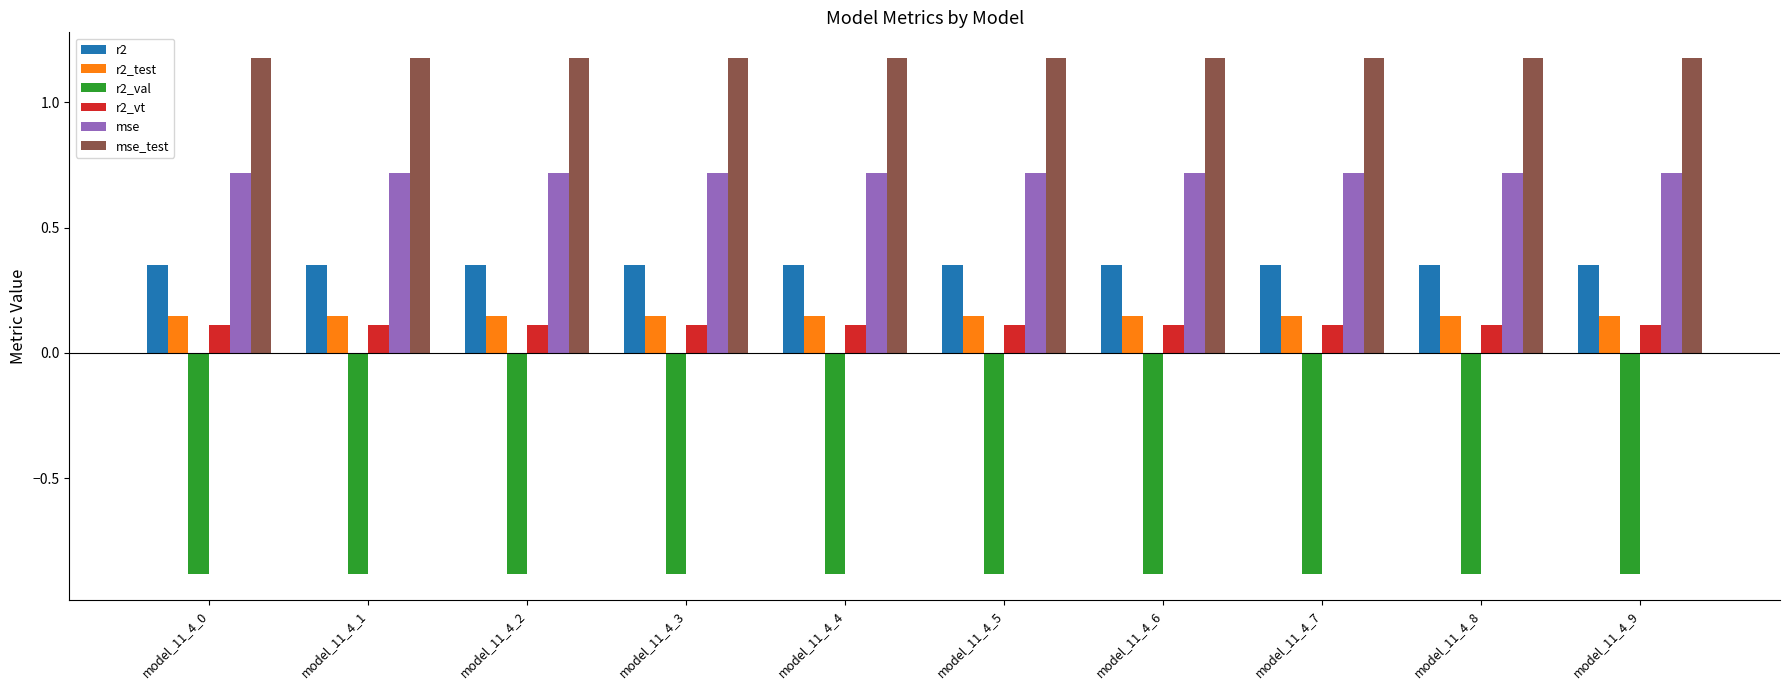

Which series has the largest total across all categories?

mse_test